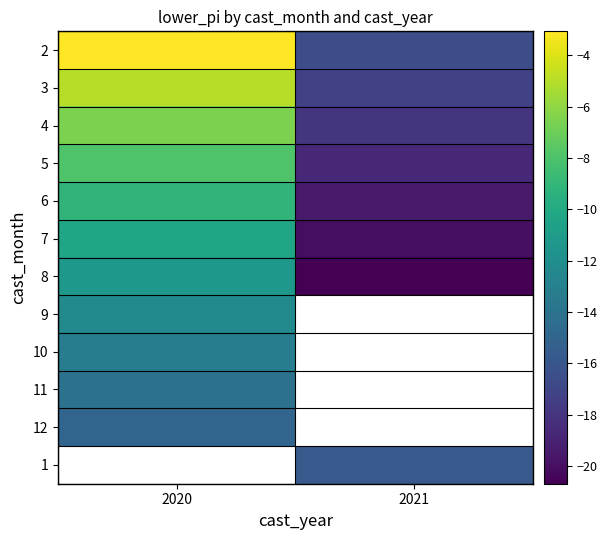

List the series in order of their peak value, highest first.

2, 3, 4, 5, 6, 7, 8, 9, 10, 11, 12, 1